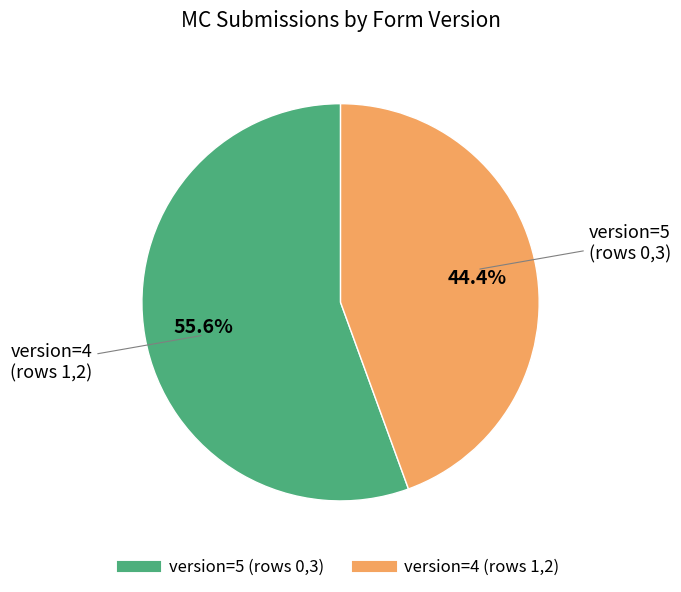

To the nearest percent, what is the average slice percentage?

50%